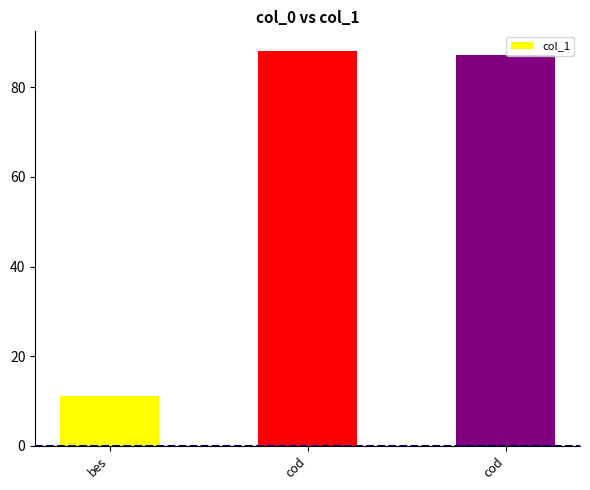

How many distinct data groups are displayed?

1